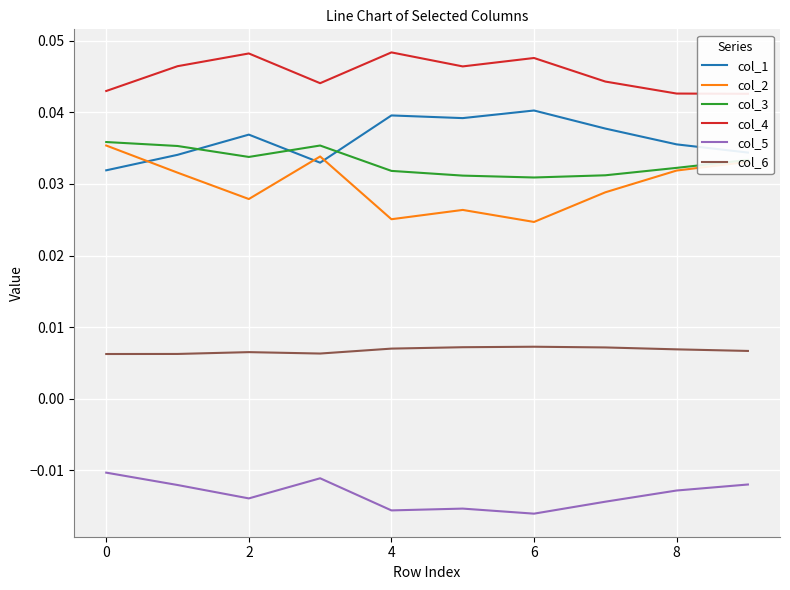

List the series in order of their peak value, highest first.

col_4, col_1, col_3, col_2, col_6, col_5